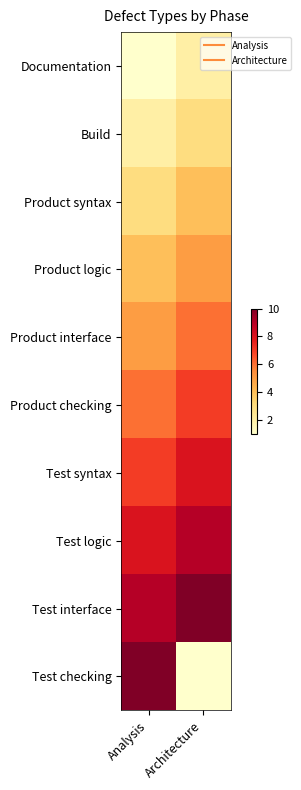

Reading left to right, extract all data points from this chart.

Documentation: Analysis=1	Architecture=2
Build: Analysis=2	Architecture=3
Product syntax: Analysis=3	Architecture=4
Product logic: Analysis=4	Architecture=5
Product interface: Analysis=5	Architecture=6
Product checking: Analysis=6	Architecture=7
Test syntax: Analysis=7	Architecture=8
Test logic: Analysis=8	Architecture=9
Test interface: Analysis=9	Architecture=10
Test checking: Analysis=10	Architecture=1